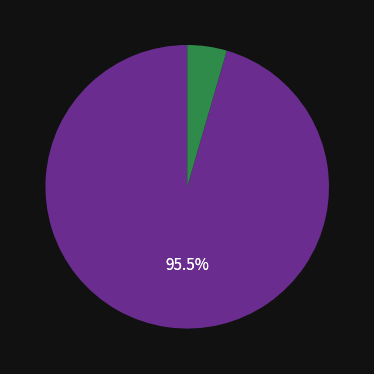

Is there a majority slice in this chart?

Yes